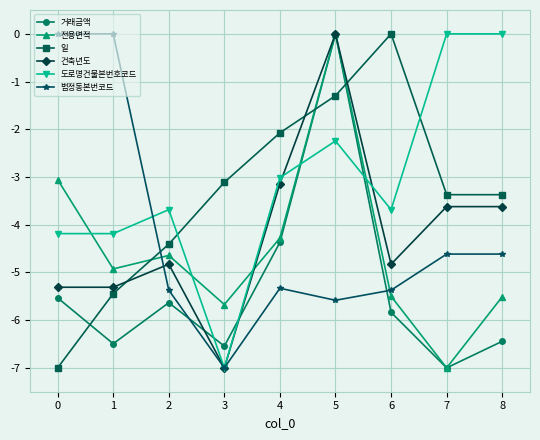

How many interior local valleys does the 거래금액 series have?

3